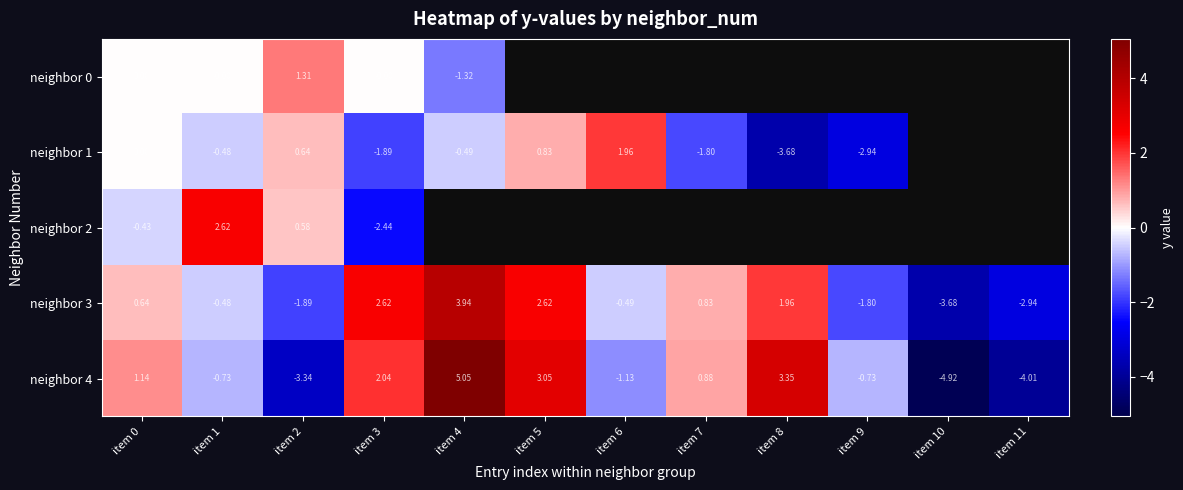

Is the value of neighbor 4 at item 4 greater than the value of neighbor 3 at item 6?

Yes